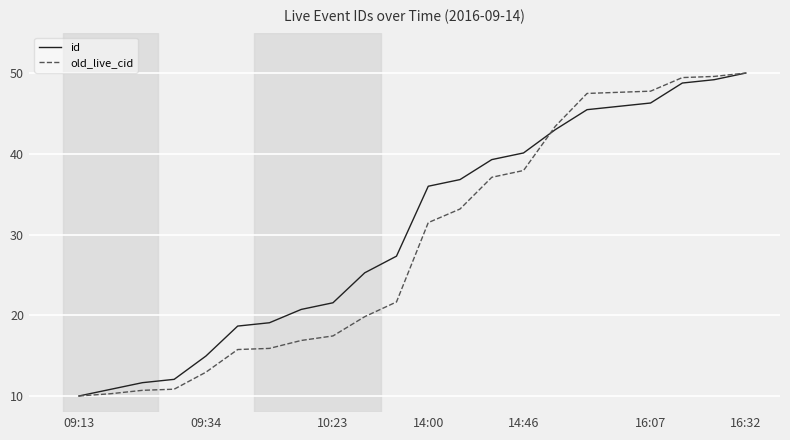

What is the smallest value displayed?

10.0